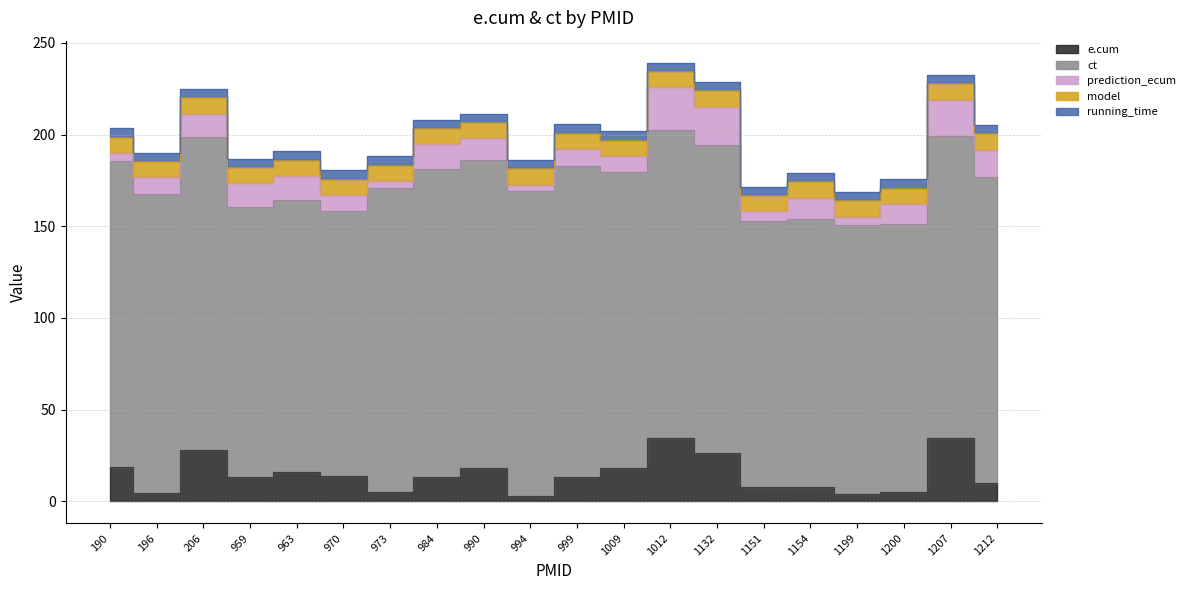

Which series changed the most between 1009 and 1151?

ct